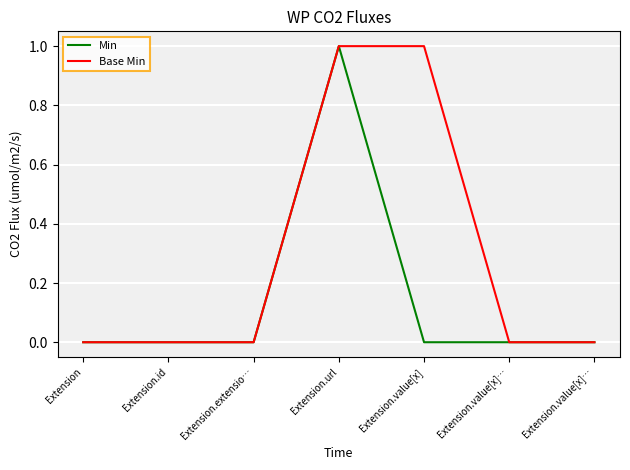

Is it true that Base Min equals 0 at Extension.value[x]…?

True